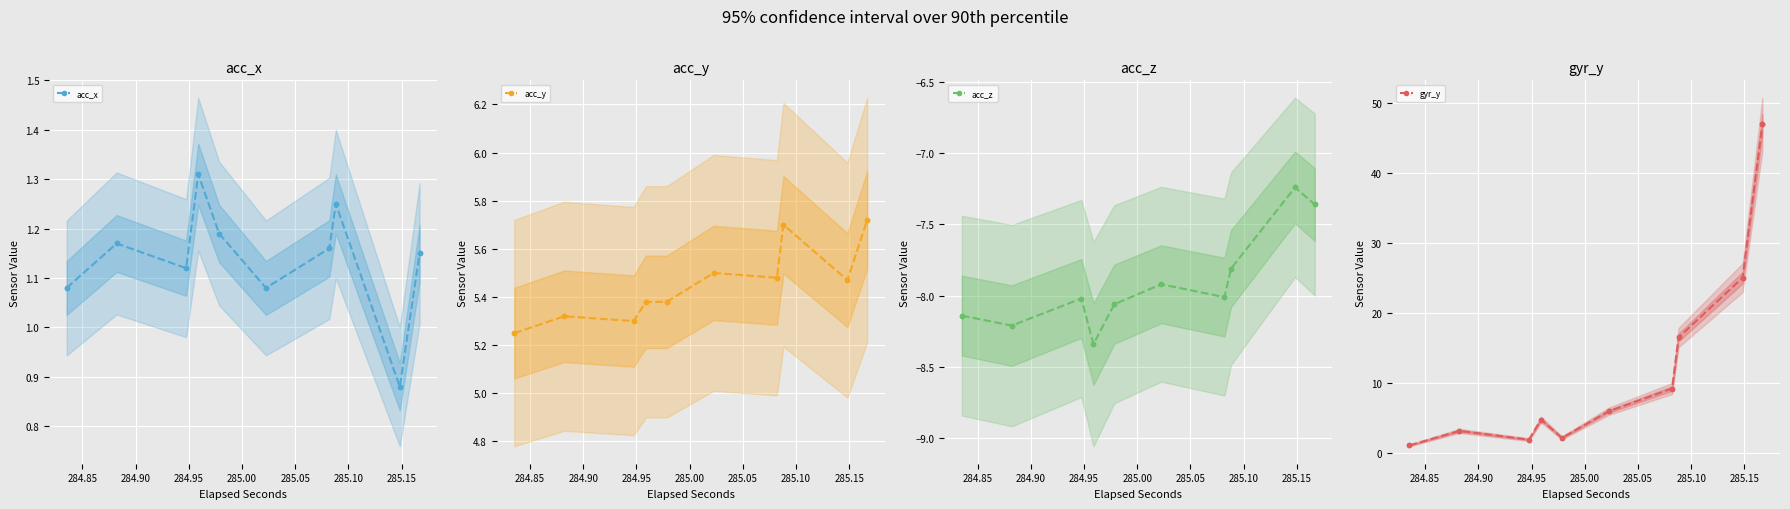

True or false: acc_z and gyr_y cross at least once.

False